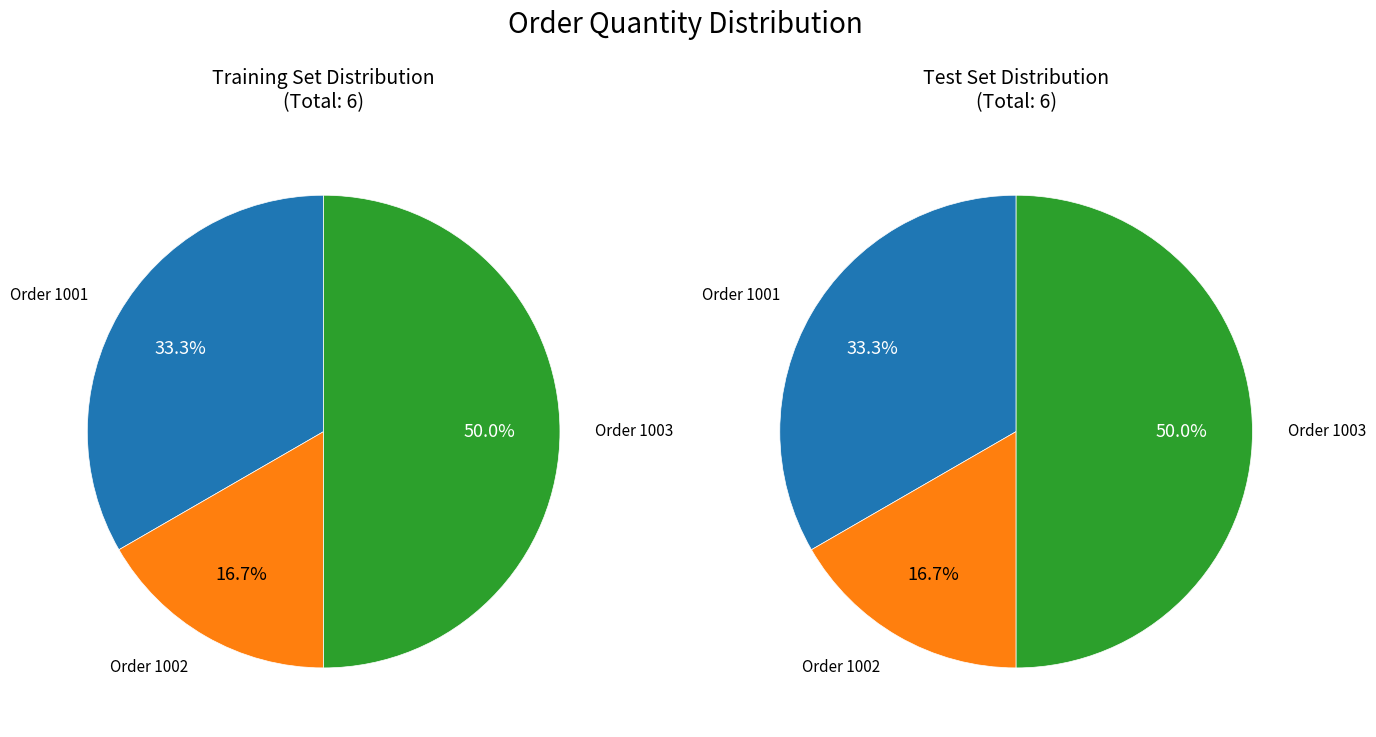

True or false: 1002 accounts for 17% of the total.

True